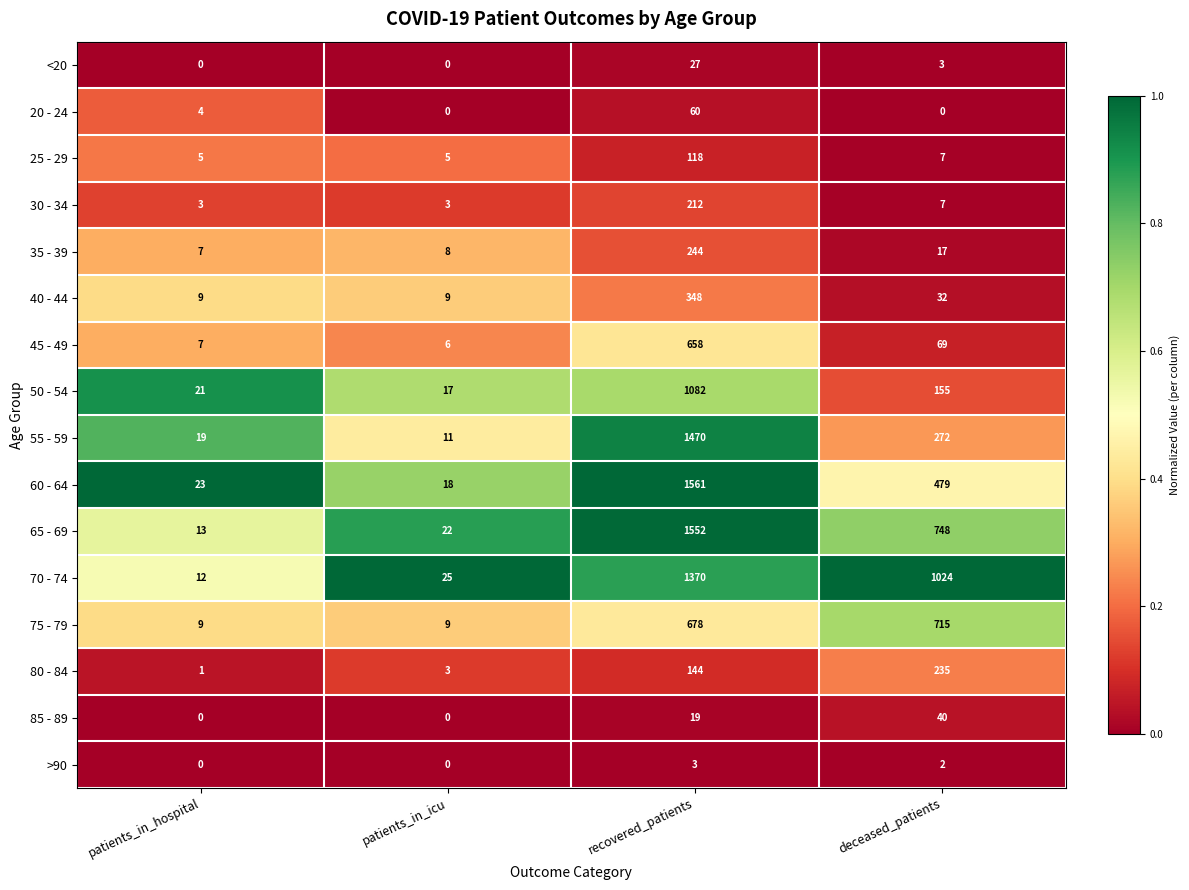

Which category has the highest value across all series?

recovered_patients